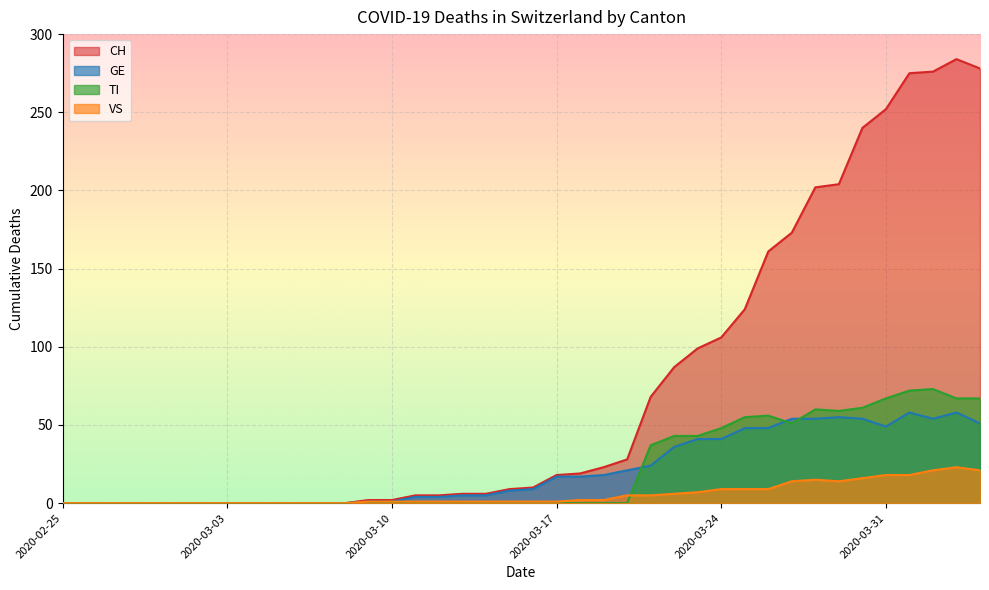

Between 2020-02-25 and 2020-03-05, which series saw the biggest shift?

CH